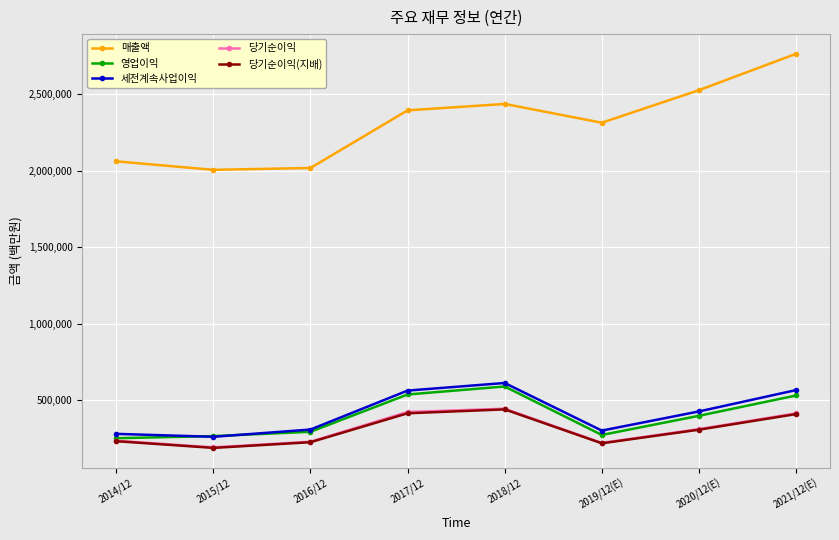

What is the minimum value for 당기순이익(지배)?

186946